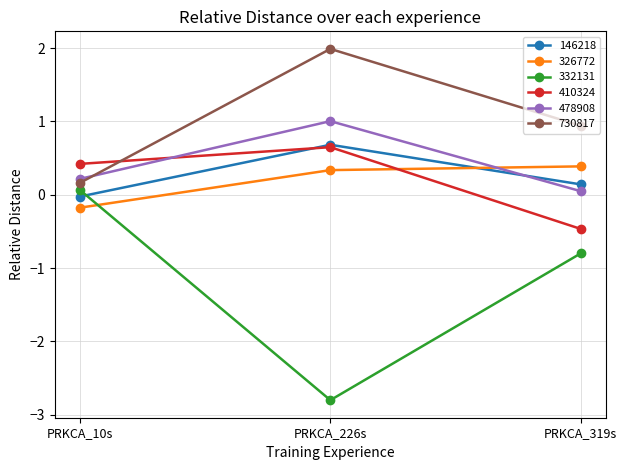

Read the 146218 value at PRKCA_319s.

0.1